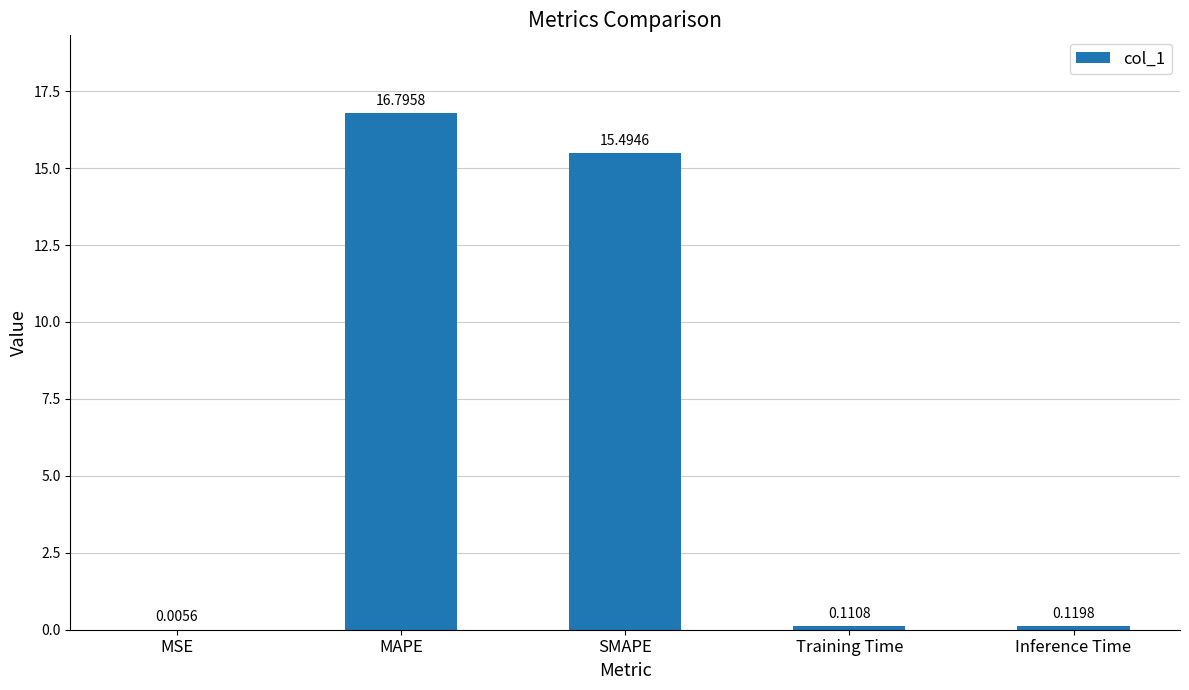

Between MAPE and SMAPE, which is larger?

MAPE